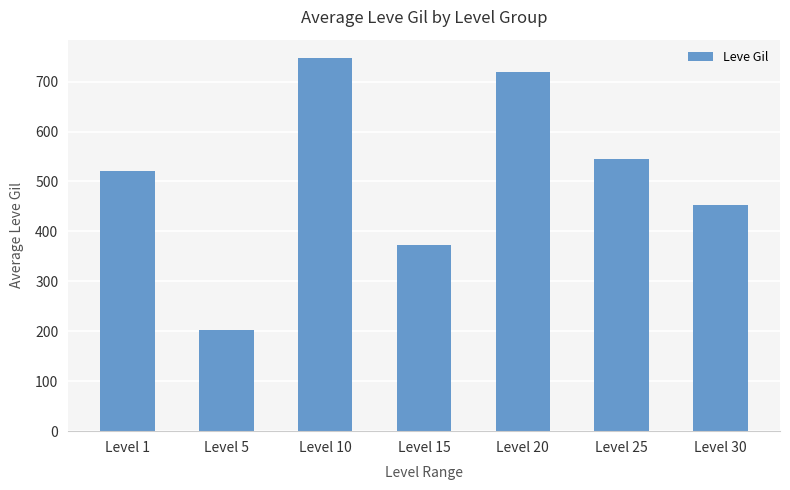

Read the value at Level 10.

746.7